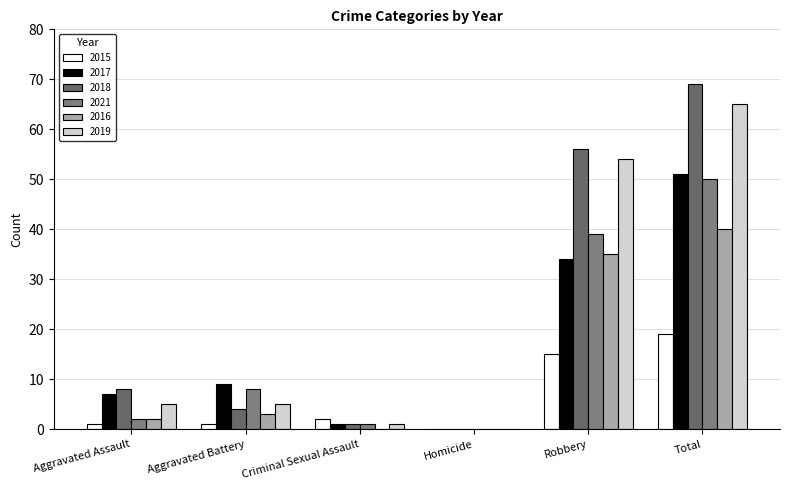

How many distinct data groups are displayed?

6